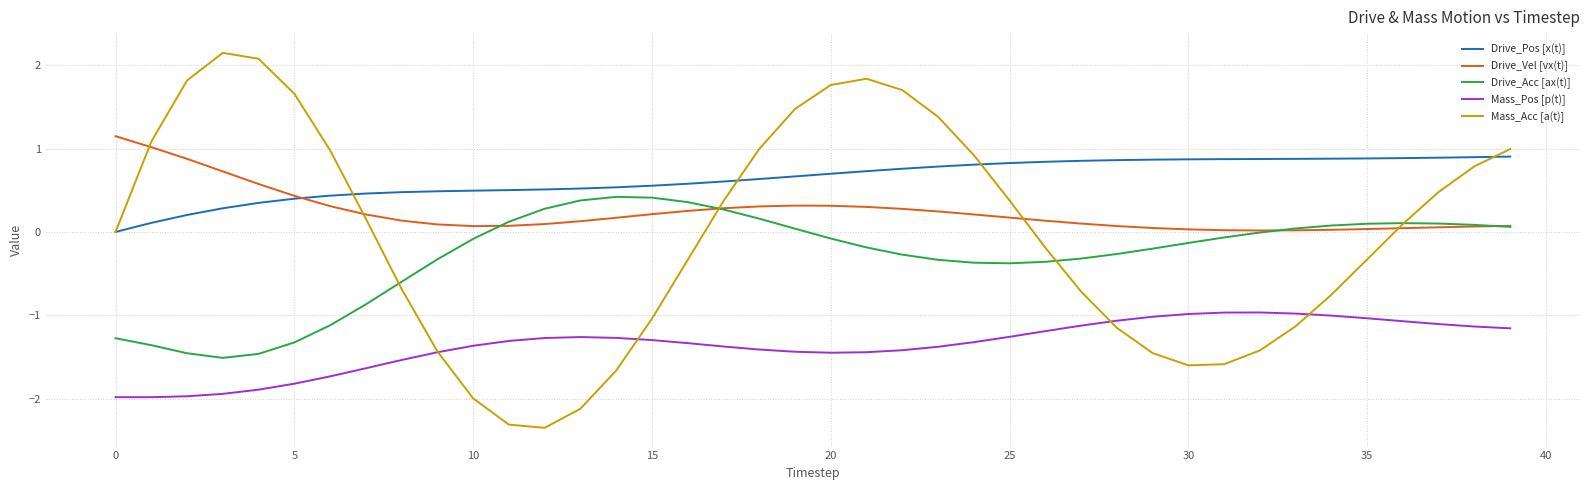

True or false: Drive_Acc [ax(t)] and Drive_Pos [x(t)] cross at least once.

False